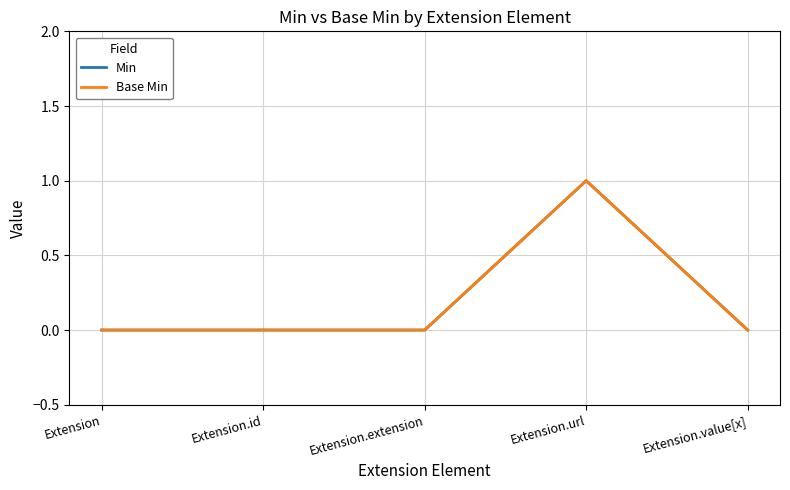

True or false: Min and Base Min intersect in this chart.

False